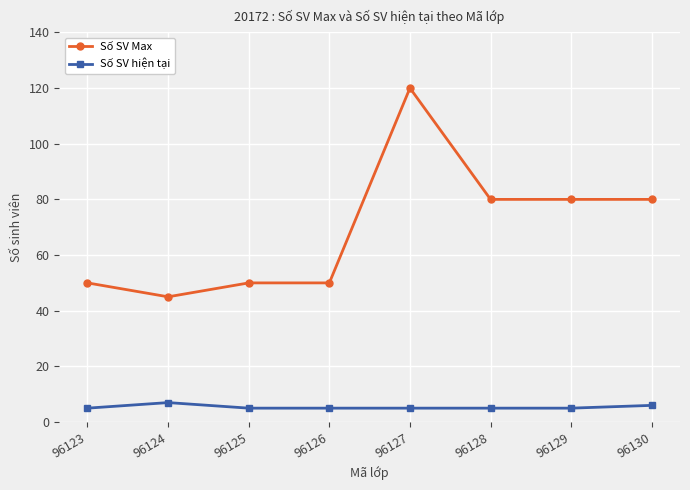

Rank the series at 96126 from highest to lowest value.

Số SV Max, Số SV hiện tại